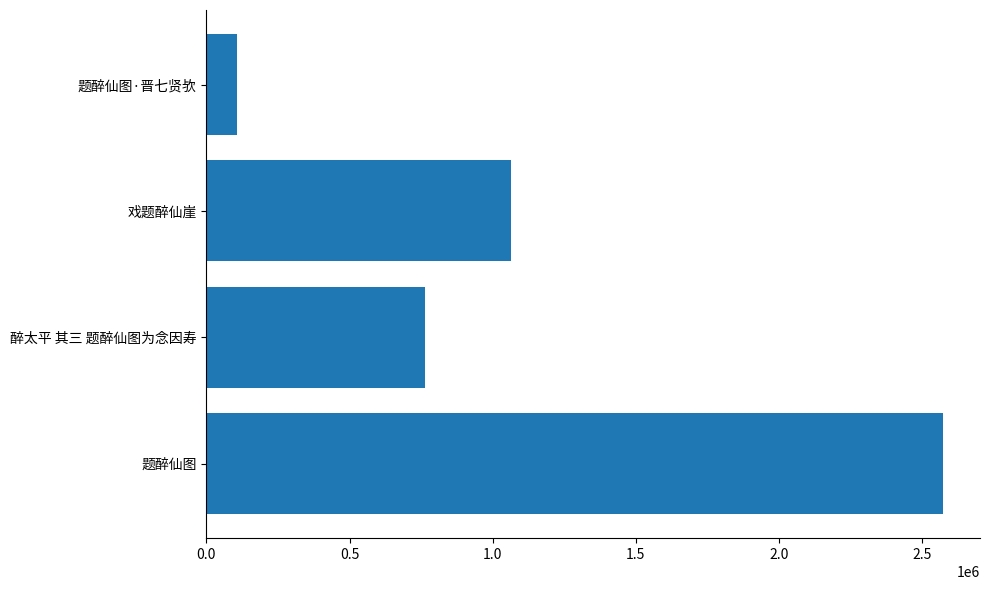

What is the change in value from 醉太平 其三 题醉仙图为念因寿 to 题醉仙图·晋七贤欤?

-657019